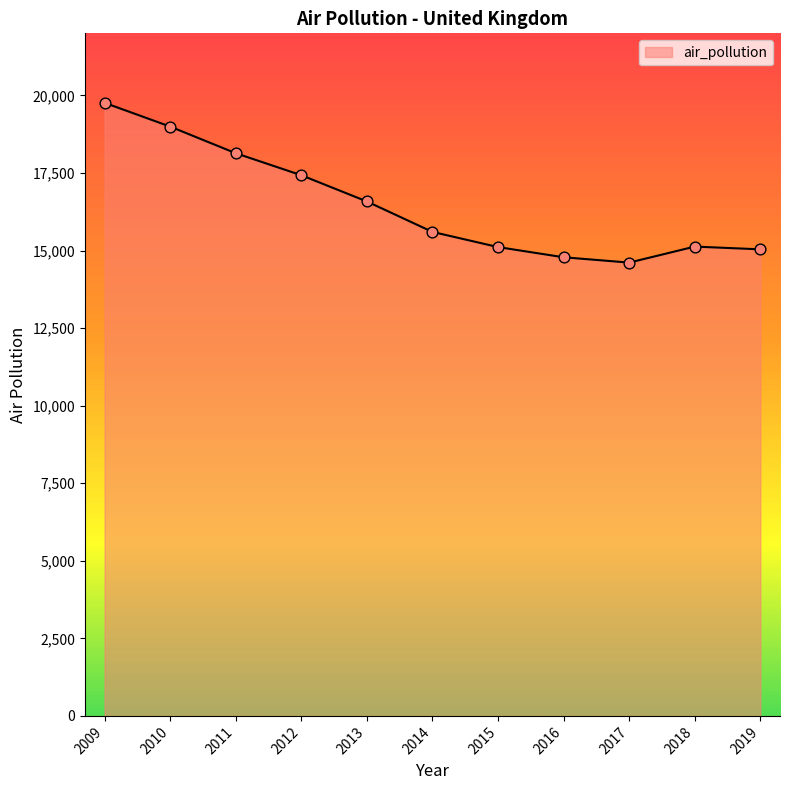

What is the change in value from 2013 to 2015?

-1469.8